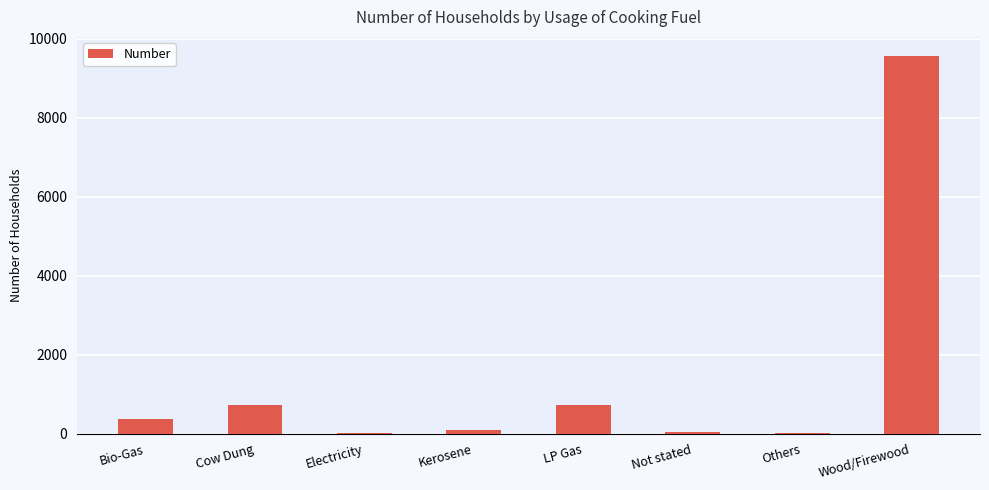

The chart shows a value of 287 at LP Gas. True or false?

False